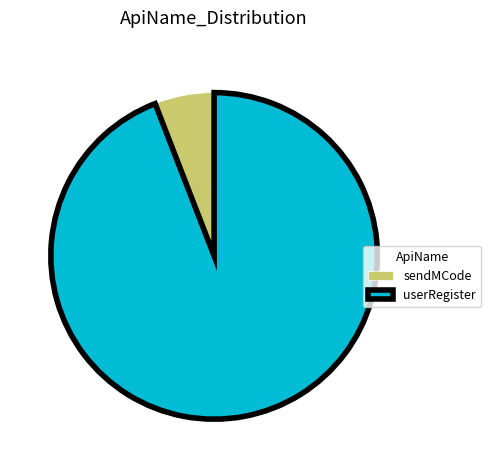

Count the number of slices in the pie.

2